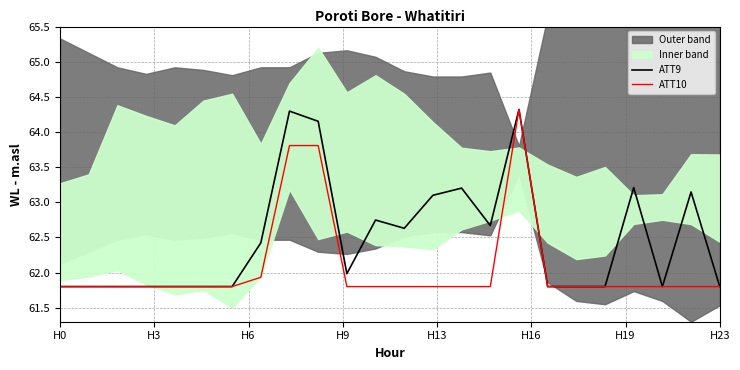

What is the lowest value of the ATT10 series?

61.8